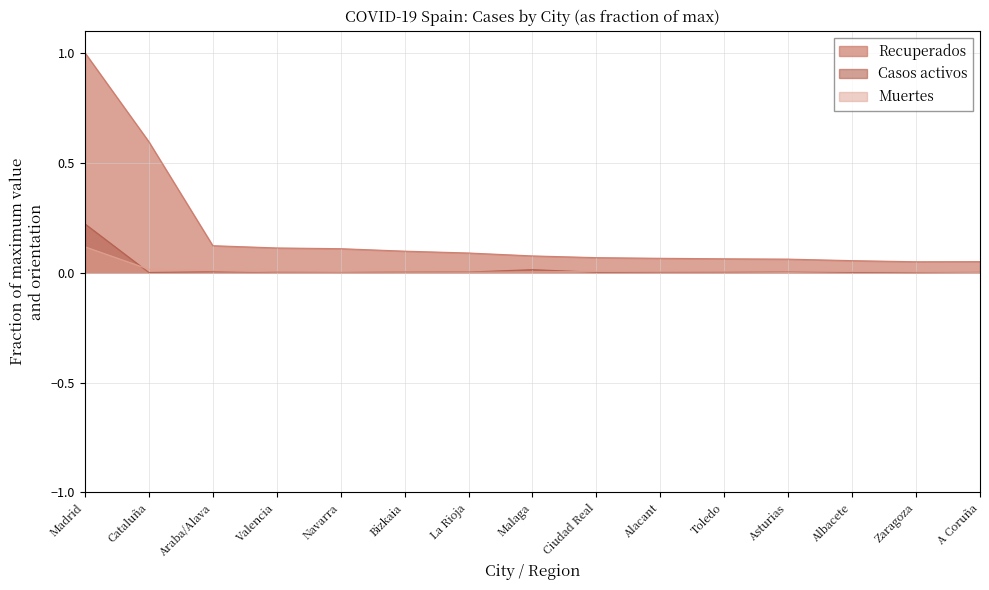

Does the chart have visible grid lines?

Yes